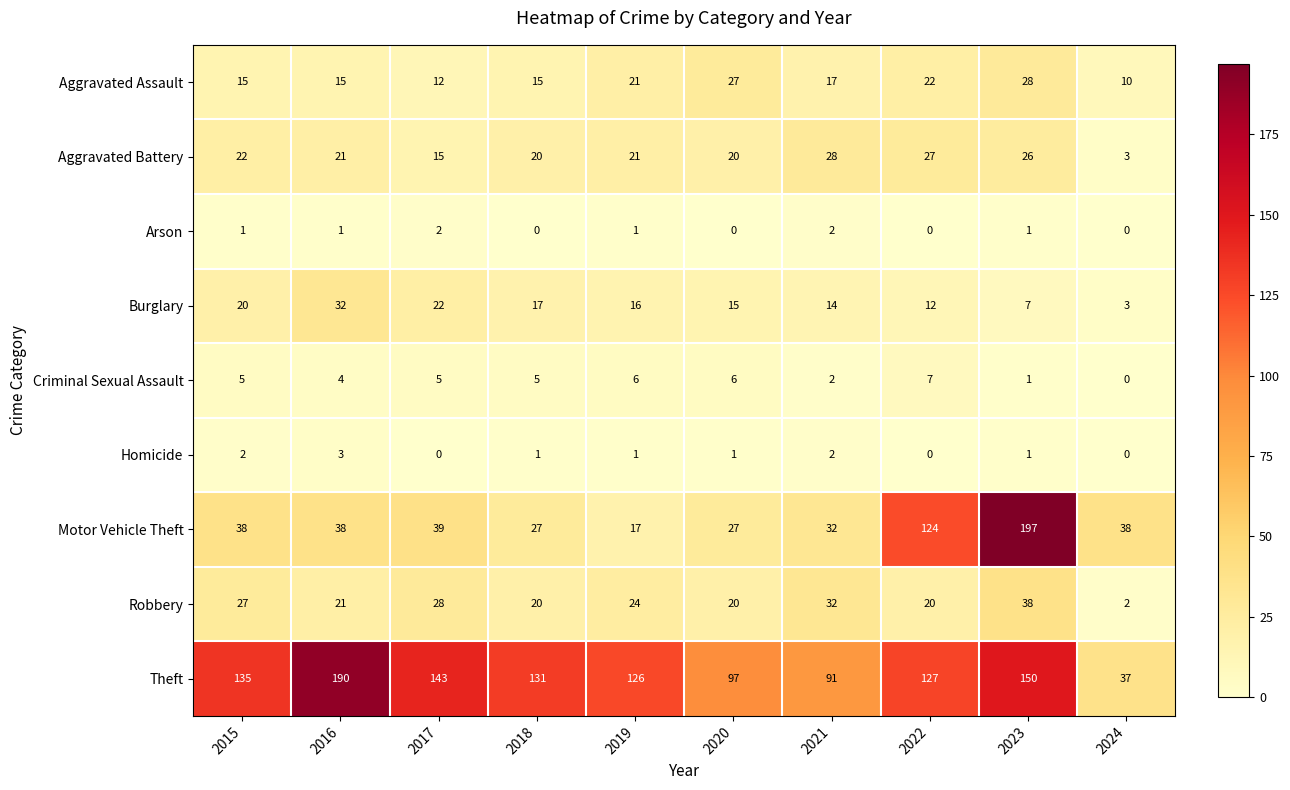

What is the average value of the Criminal Sexual Assault series?

4